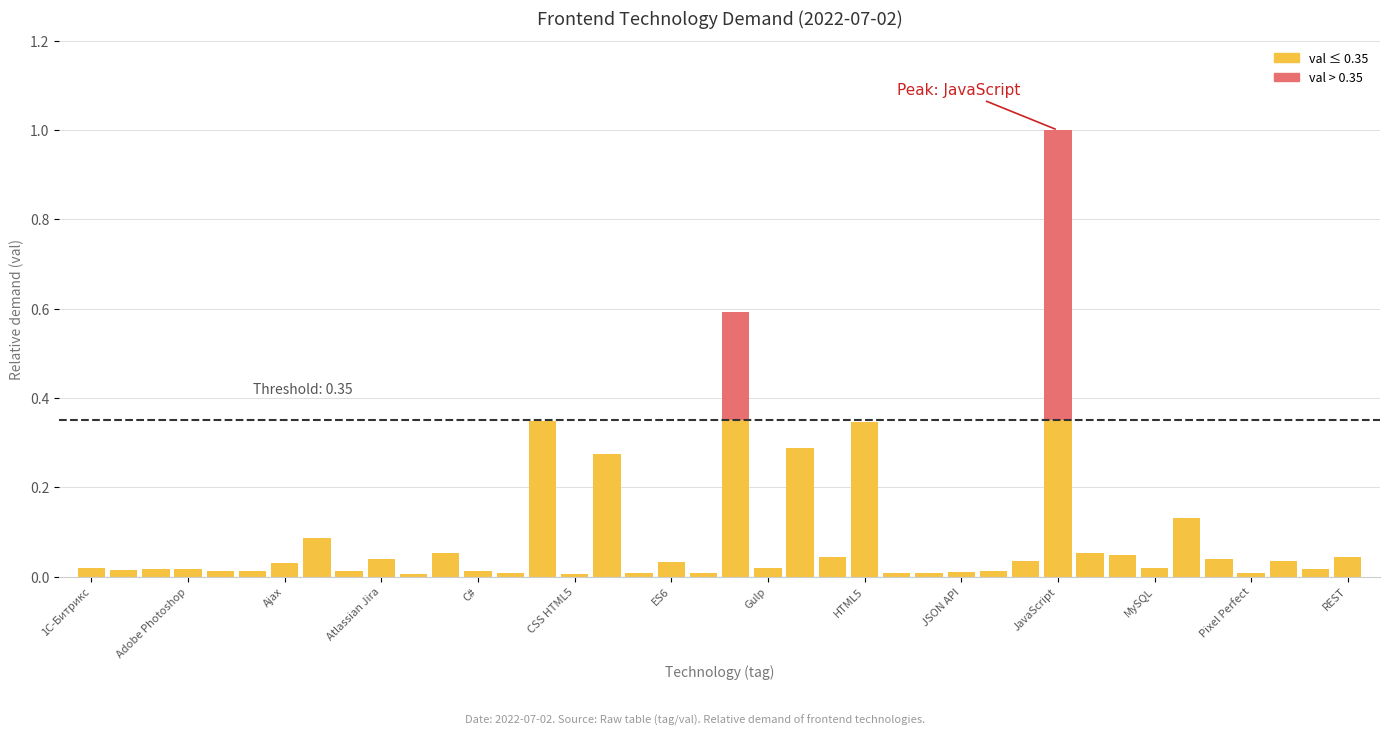

Are the bars grouped side by side (vs. stacked)?

No